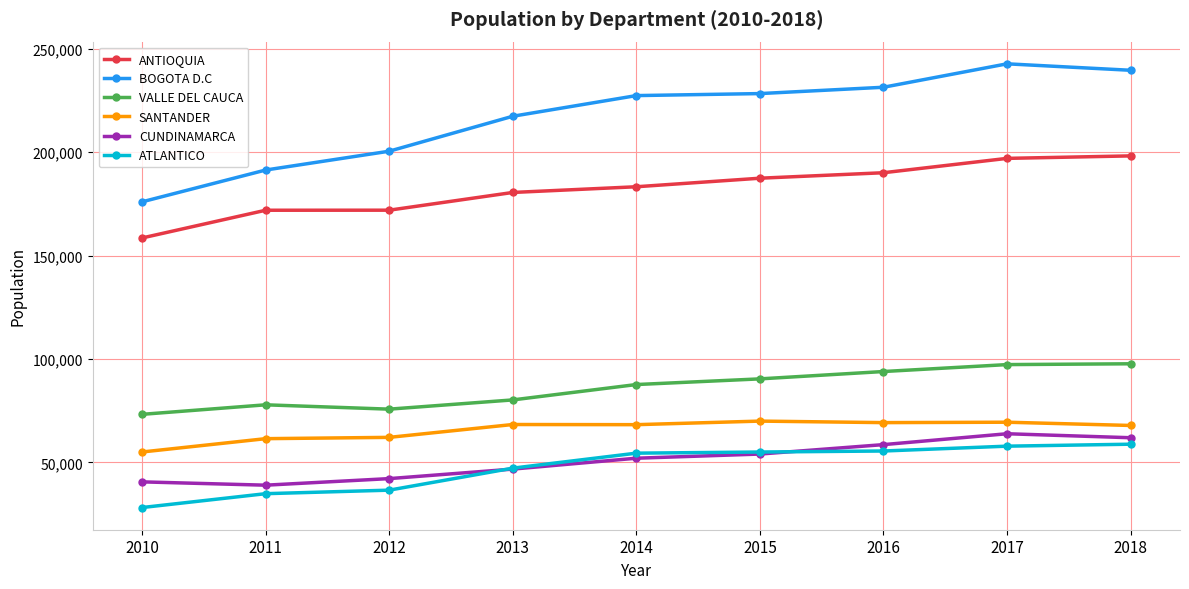

Where is ANTIOQUIA nearest to the value 178315?

2013